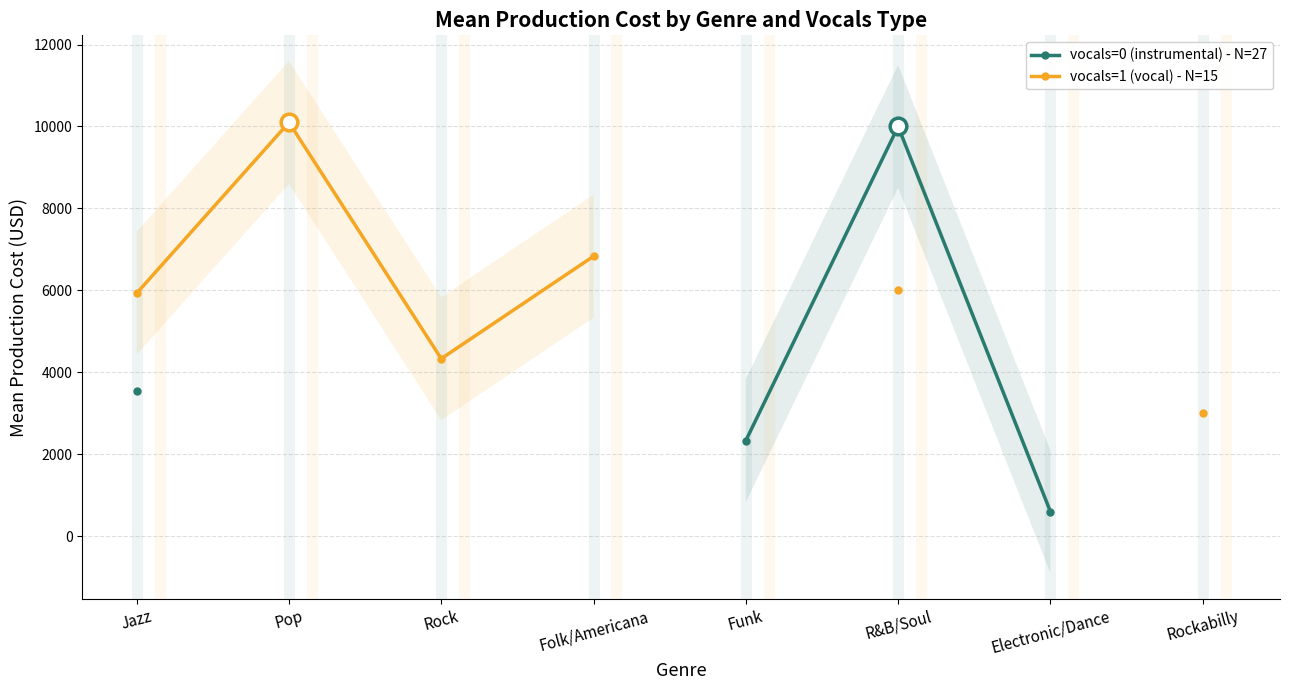

What is the label of the 5th point from the right?

Folk/Americana